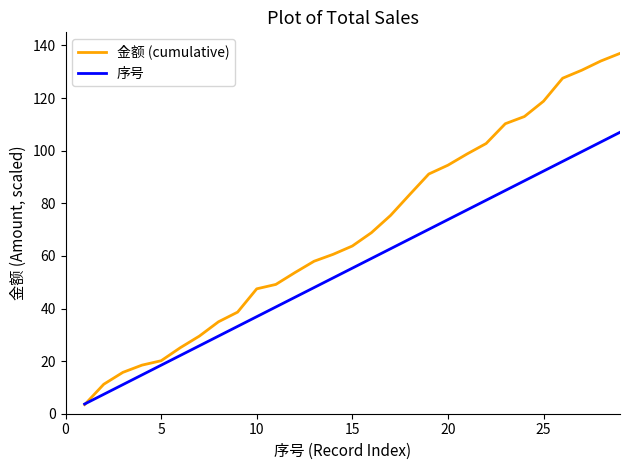

Which series ends up on top after the final intersection of 序号 and 金额 (cumulative)?

金额 (cumulative)